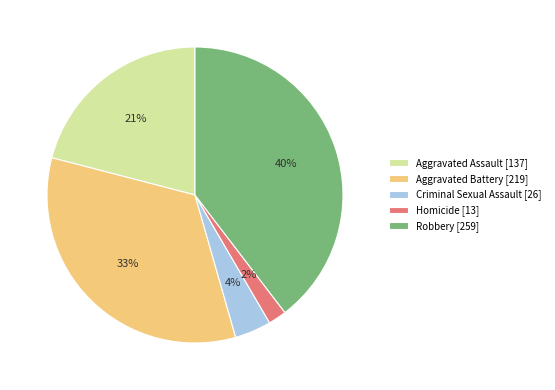

Between Homicide [13] and Aggravated Battery [219], which is larger?

Aggravated Battery [219]